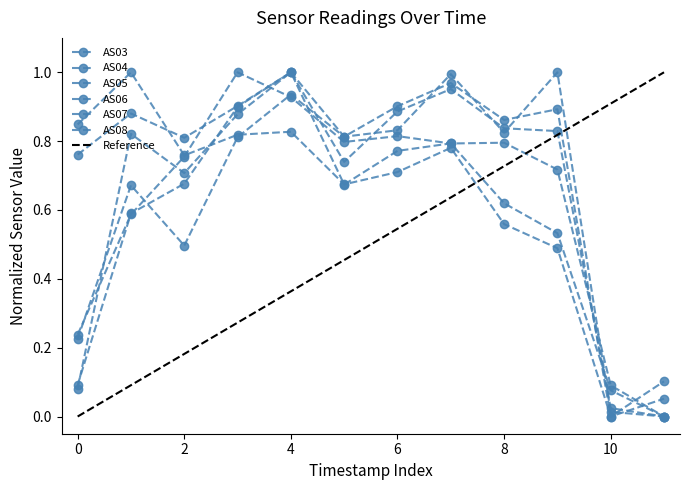

How many values in AS07 are above zero?

11